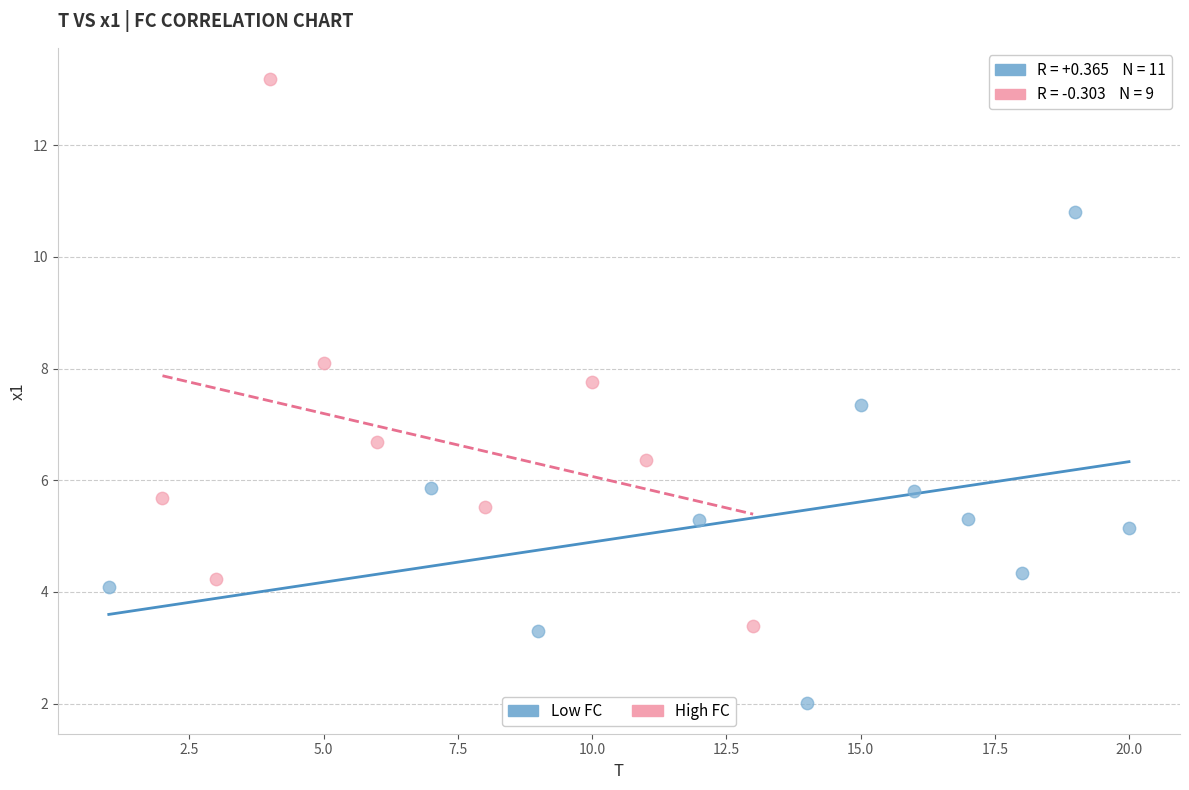

Which series contains the highest Y value?

High FC